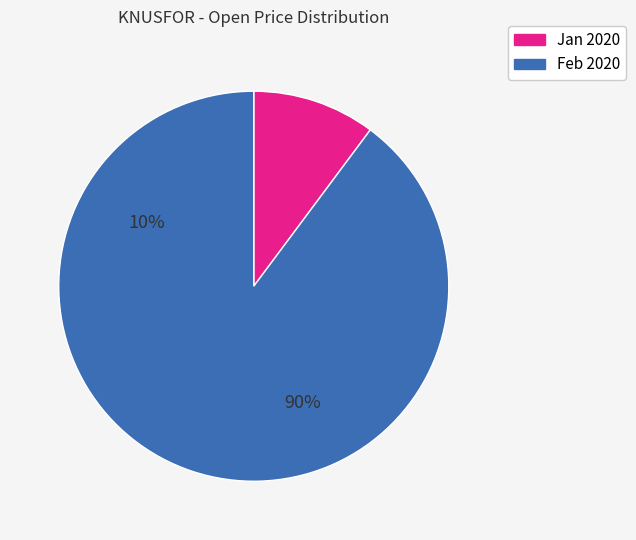

Count the number of slices in the pie.

2